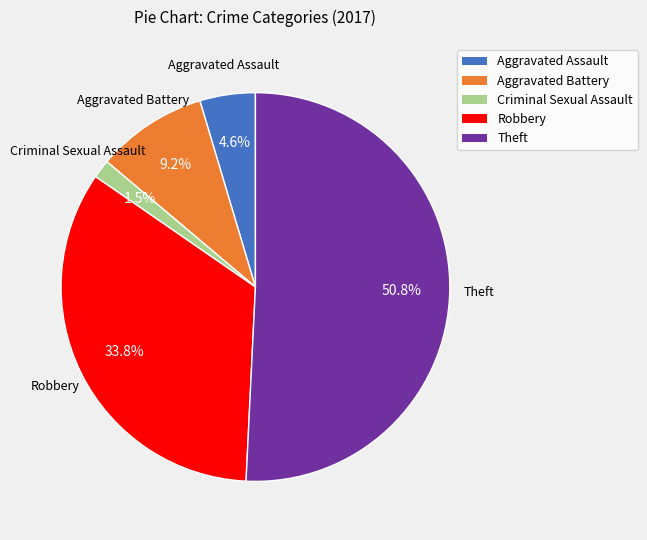

Do Aggravated Battery and Criminal Sexual Assault together represent more than half of the pie?

No